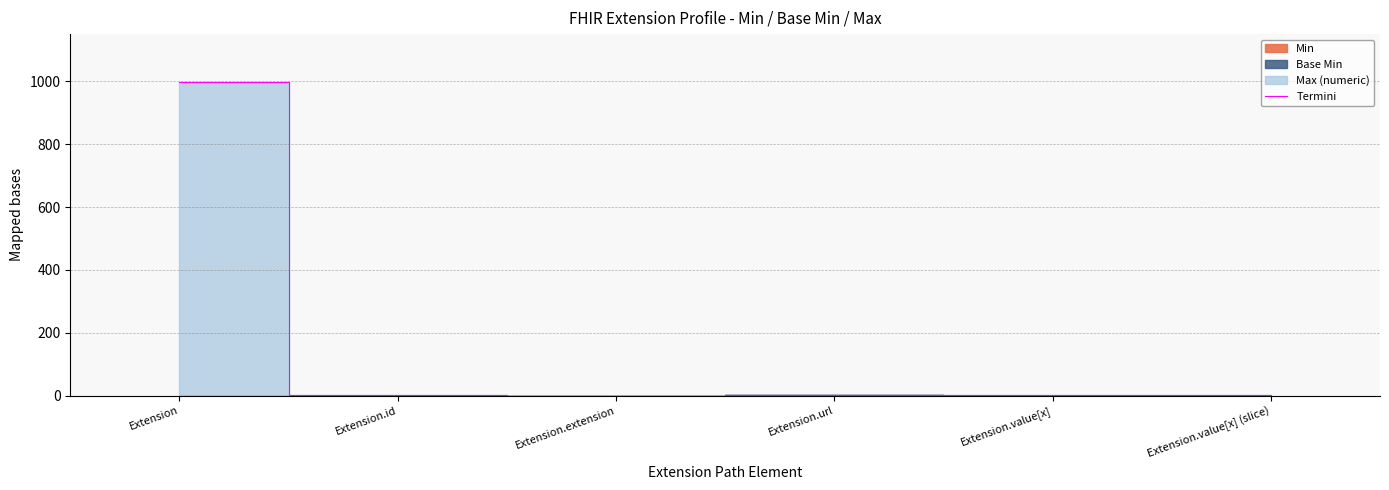

The value at Extension is 999. True or false?

True